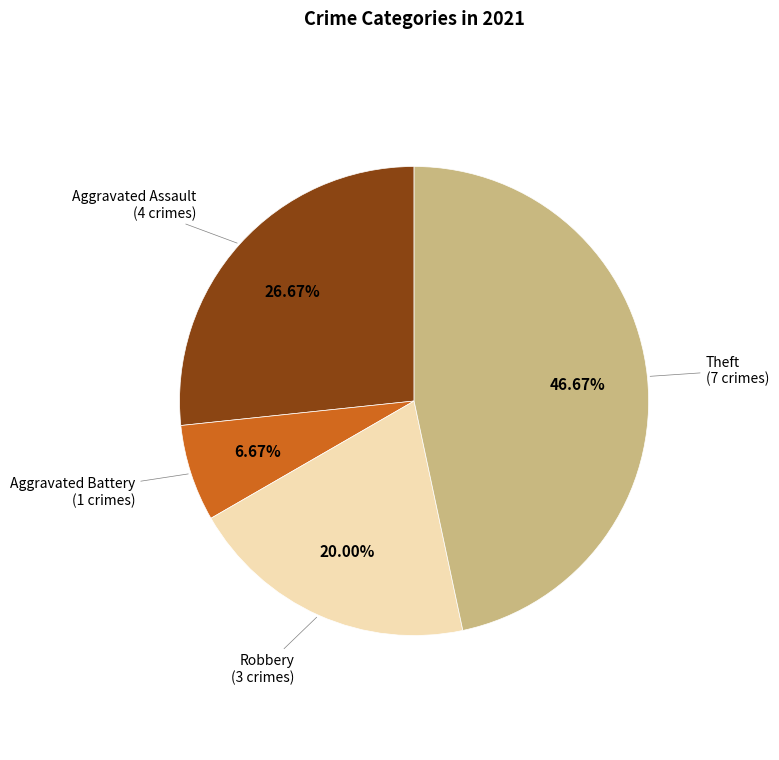

Is there a majority slice in this chart?

No